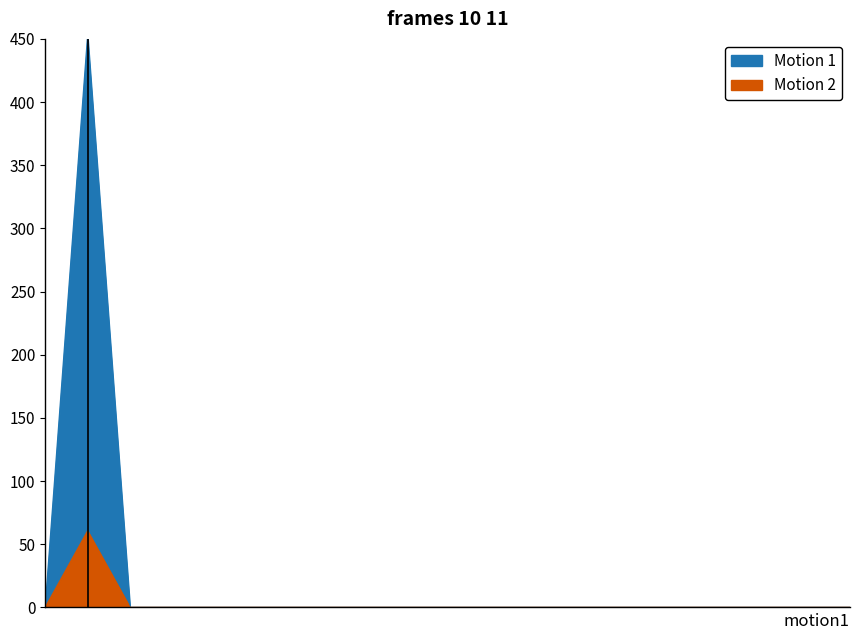

The value of pf_ikss_ka at 12 is 27.3. True or false?

False